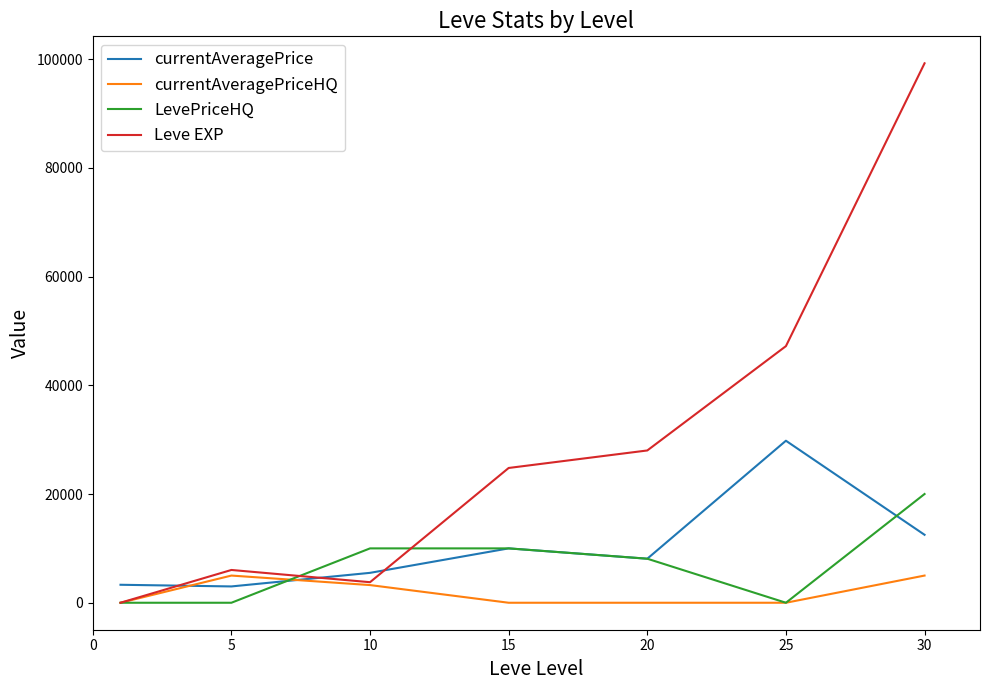

Which series has the largest total across all categories?

Leve EXP